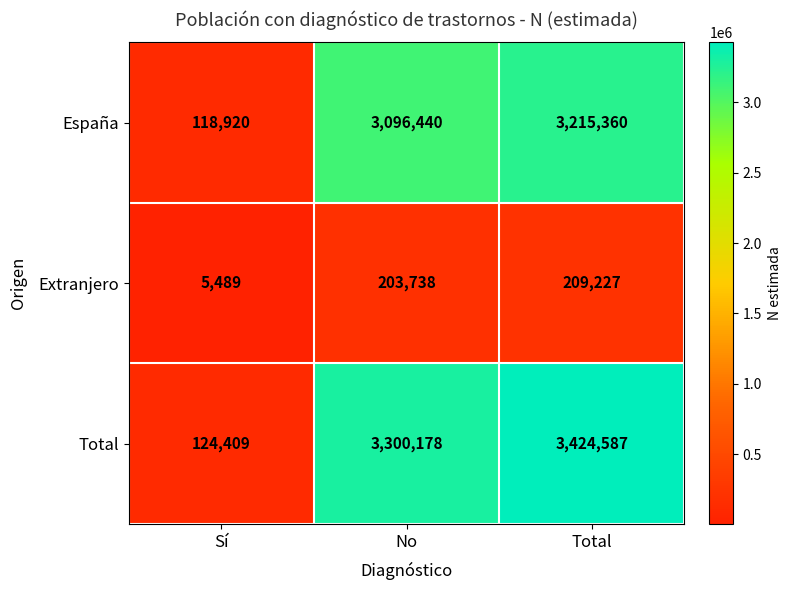

Count the number of categories in the chart.

3